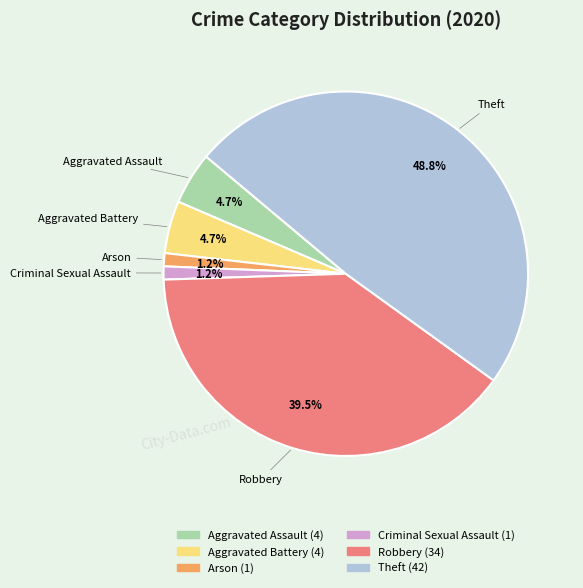

Is there a majority slice in this chart?

No